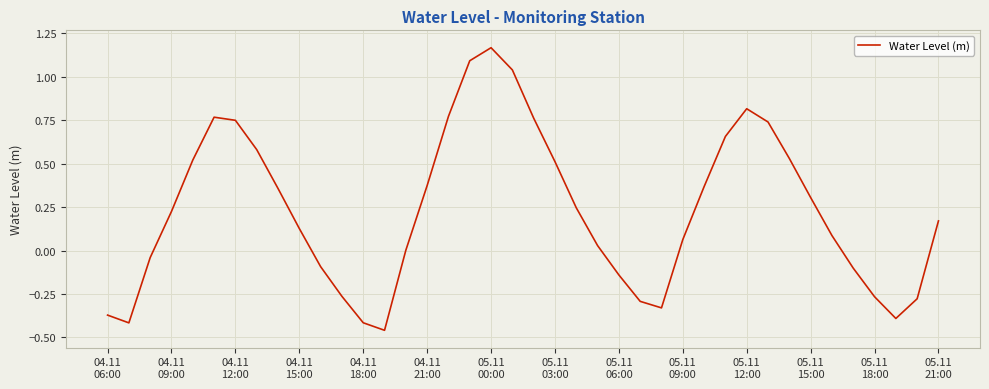

How many lines are shown in the chart?

1